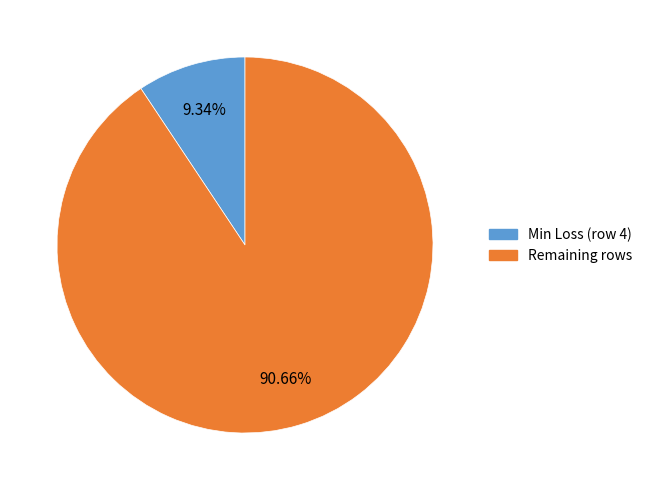

Does any single category account for the majority?

Yes